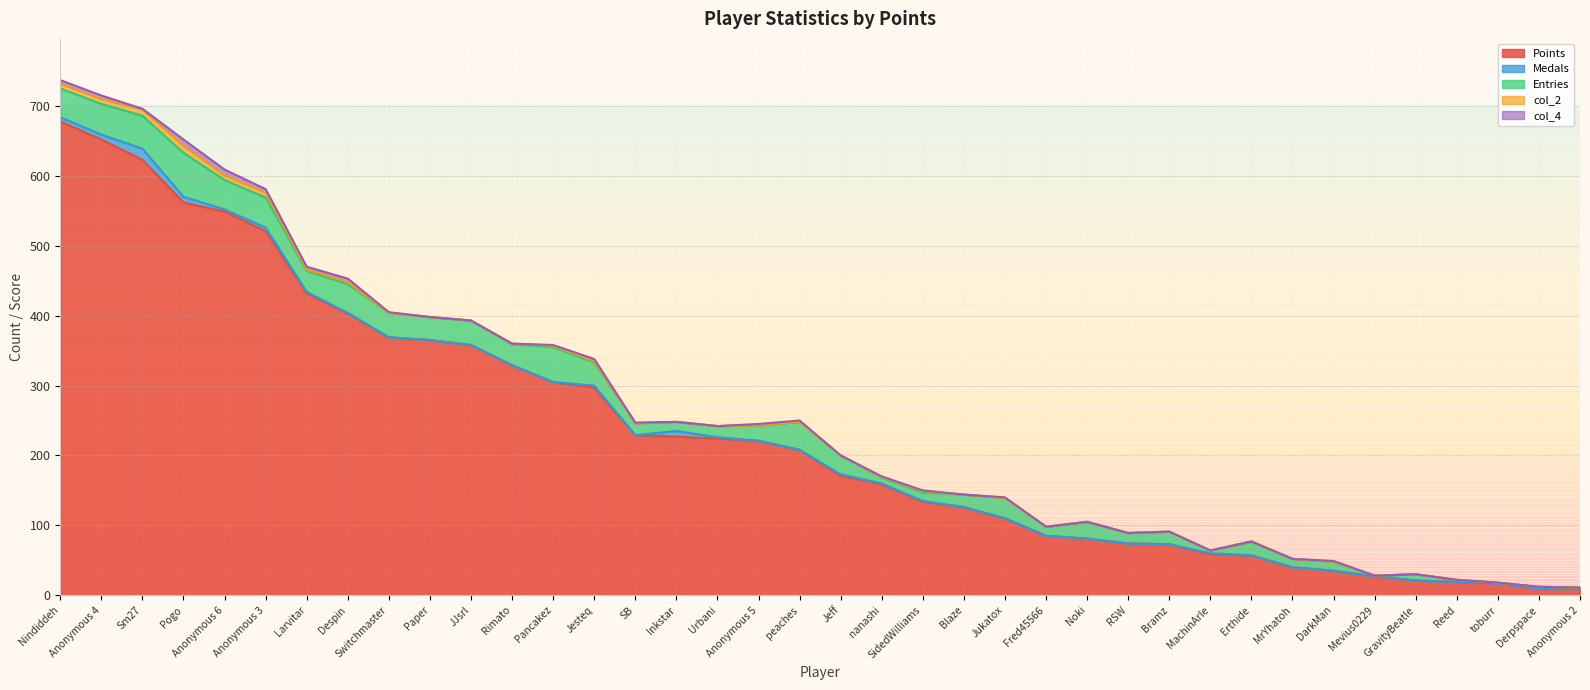

How many lines are shown in the chart?

5